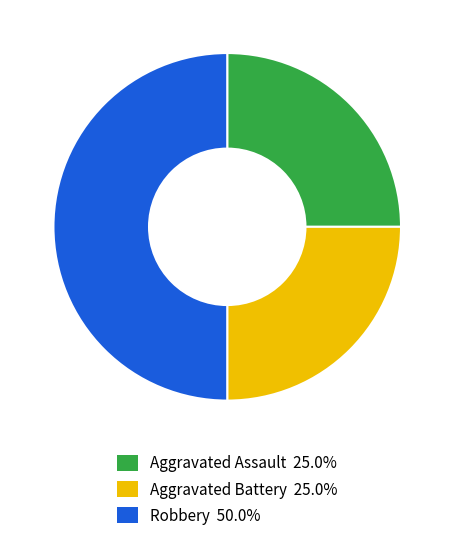

What is the largest slice in the pie chart?

Robbery